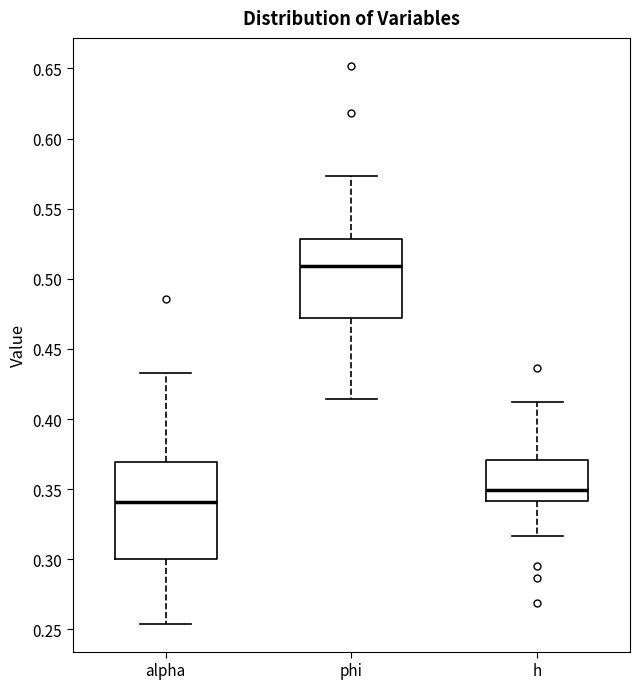

Which box has the highest median line?

phi